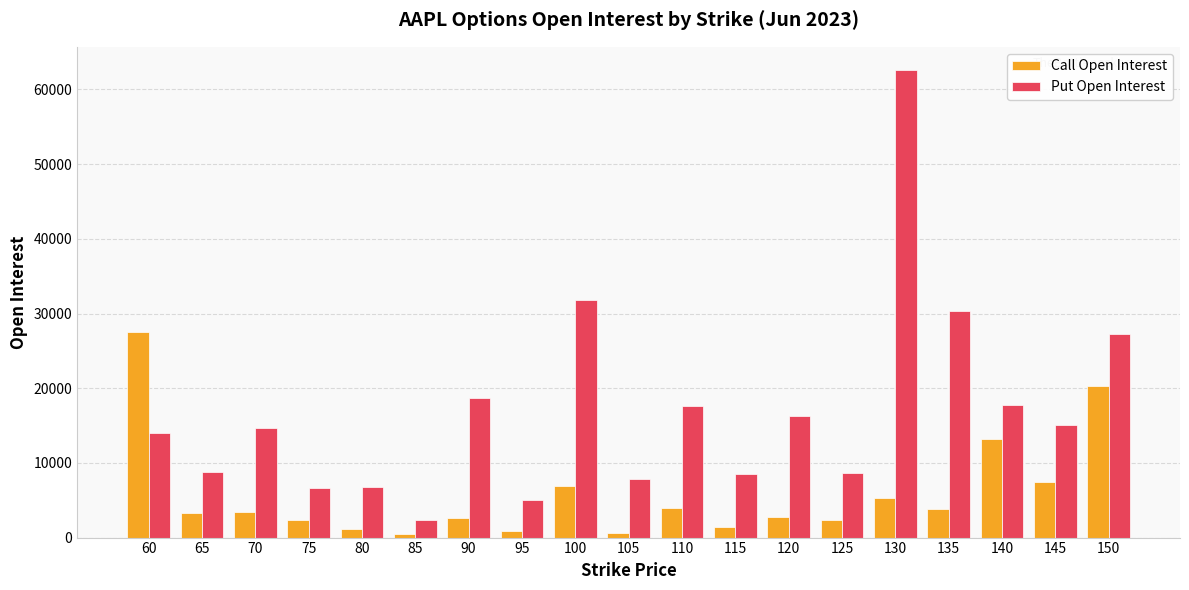

Rank the series by their maximum value, from highest to lowest.

Put Open Interest, Call Open Interest